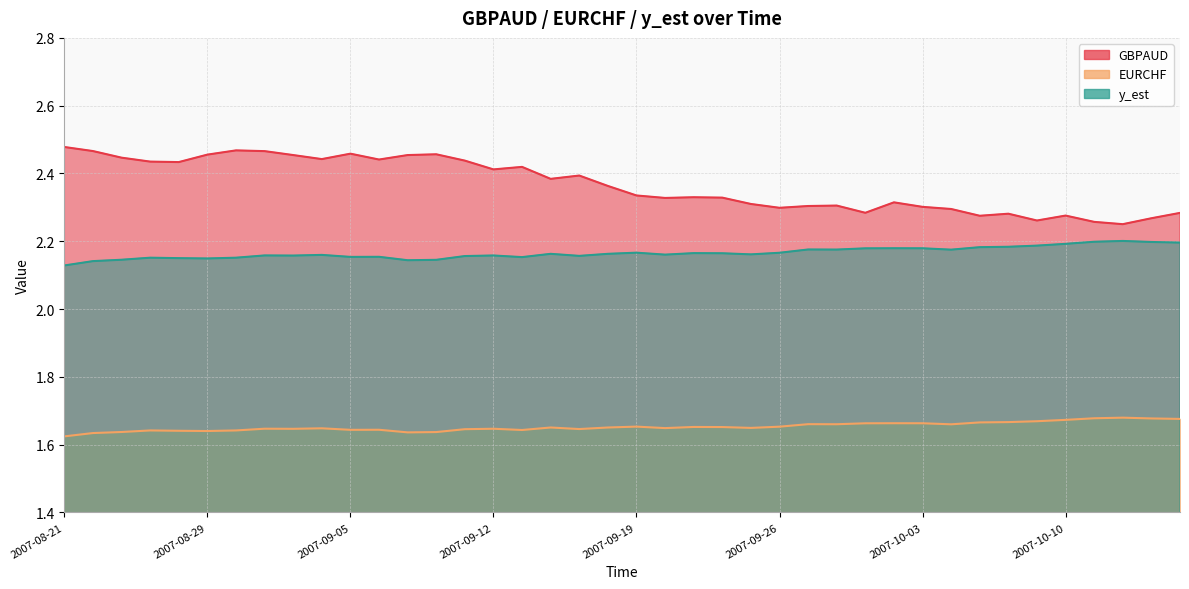

Rank the categories by EURCHF value from highest to lowest.

2007-10-12, 2007-10-11, 2007-10-15, 2007-10-16, 2007-10-10, 2007-10-09, 2007-10-08, 2007-10-05, 2007-10-02, 2007-10-03, 2007-10-01, 2007-09-27, 2007-09-28, 2007-10-04, 2007-09-19, 2007-09-26, 2007-09-21, 2007-09-24, 2007-09-14, 2007-09-18, 2007-09-25, 2007-09-20, 2007-09-04, 2007-08-31, 2007-09-12, 2007-09-03, 2007-09-17, 2007-09-11, 2007-09-06, 2007-09-05, 2007-09-13, 2007-08-24, 2007-08-30, 2007-08-27, 2007-08-29, 2007-08-23, 2007-09-10, 2007-09-07, 2007-08-22, 2007-08-21